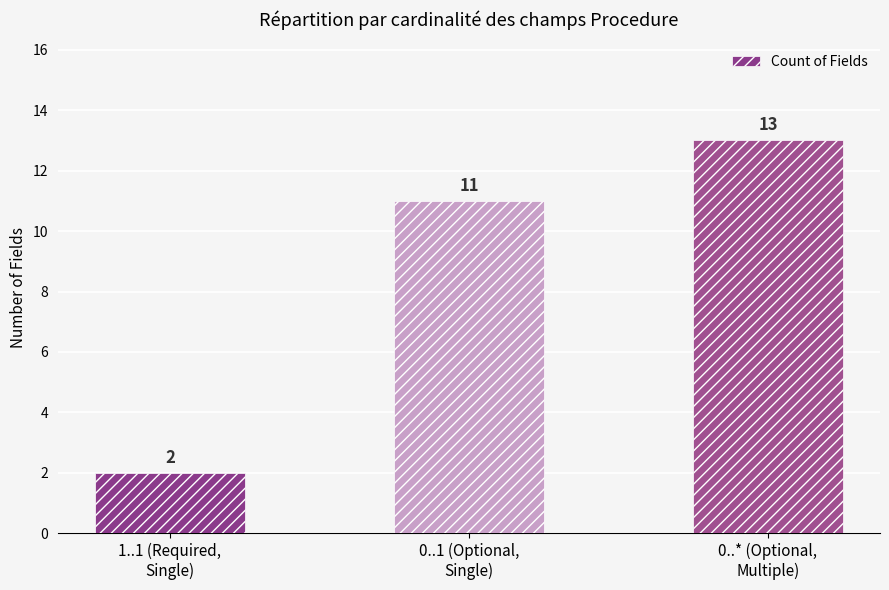

What is the change in value from 1..1 (Required,
Single) to 0..1 (Optional,
Single)?

+9